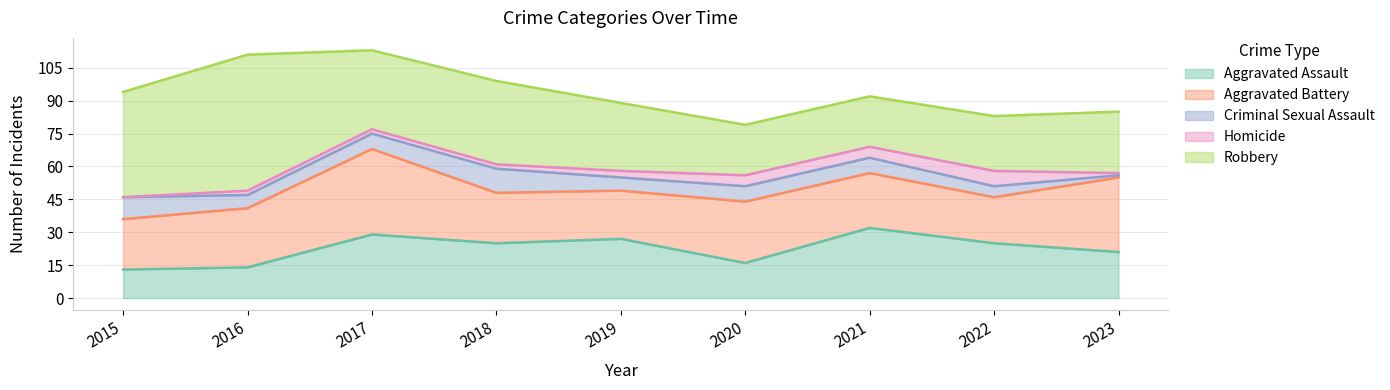

What is the difference between the second highest and second lowest values in the Robbery series?

25